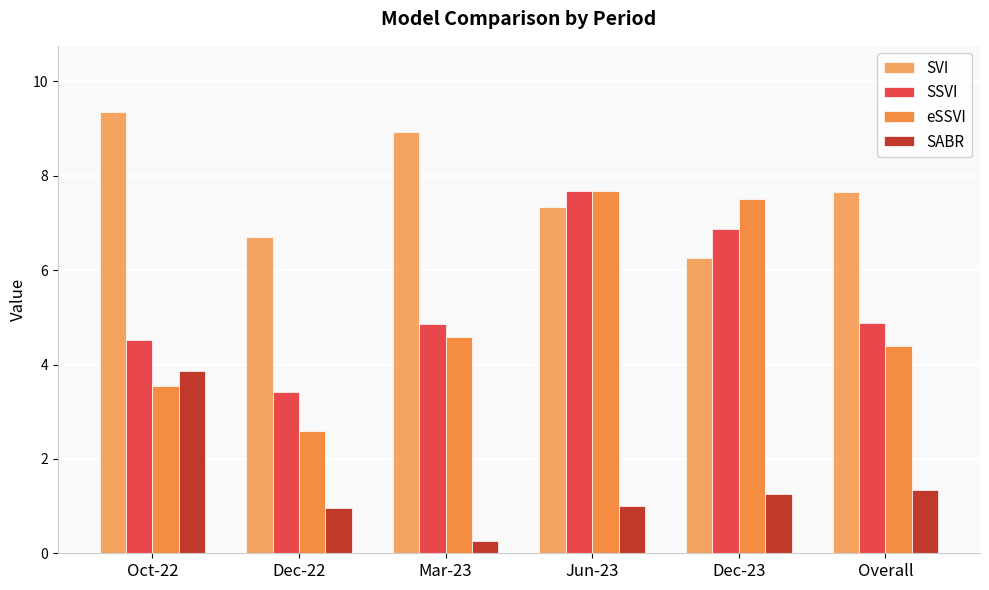

Rank the series by their maximum value, from lowest to highest.

SABR, SSVI, eSSVI, SVI